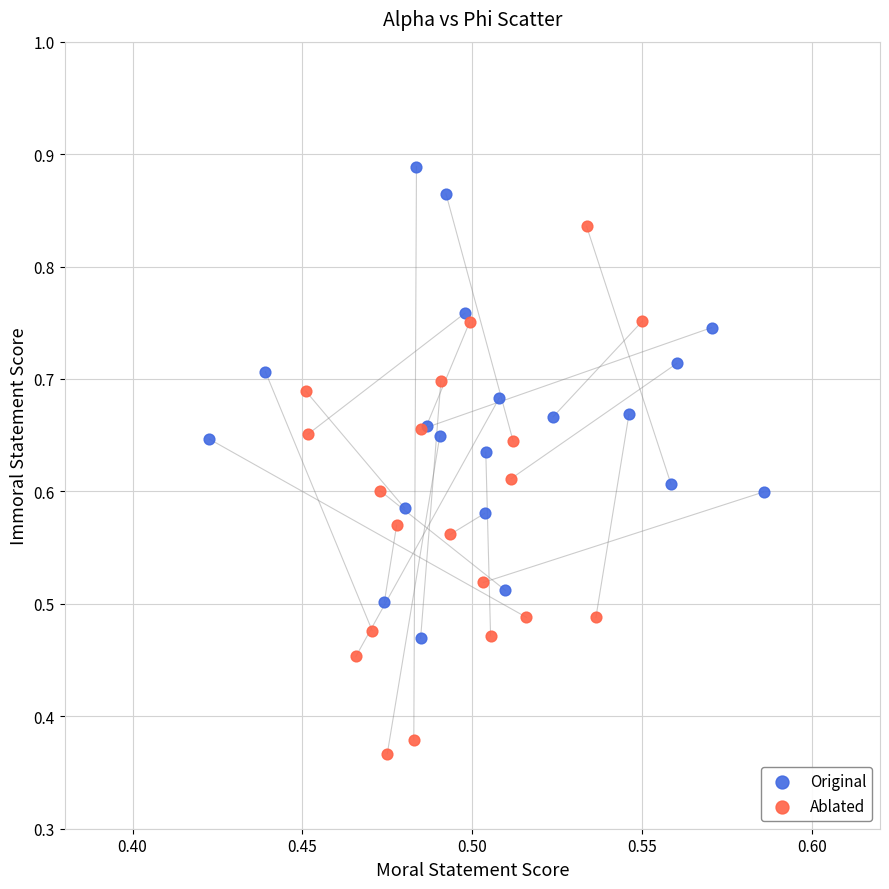

Which series reaches the maximum Y coordinate?

Original